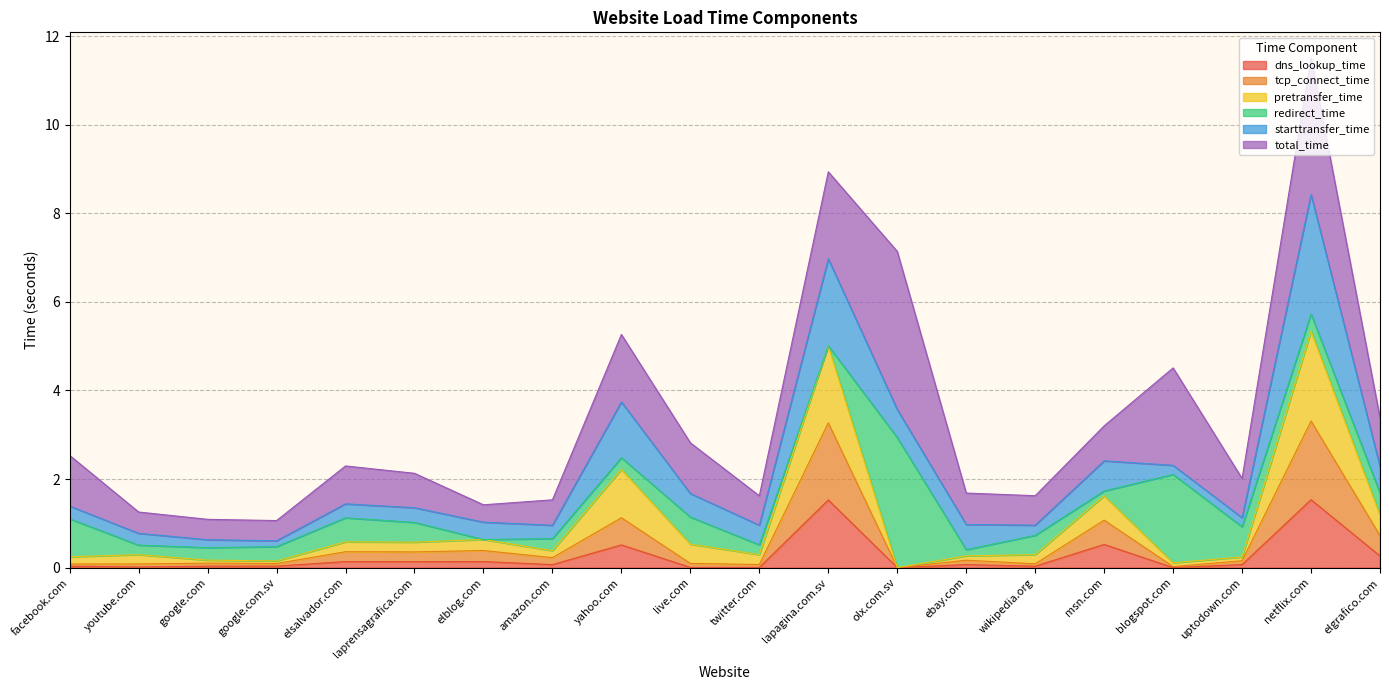

Which category has the lowest value in the tcp_connect_time series?

olx.com.sv